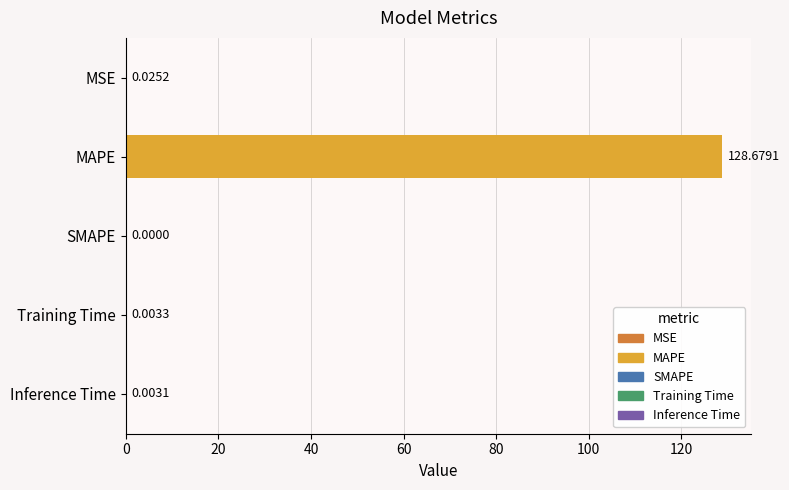

At which category does the chart reach its peak across all series?

MAPE